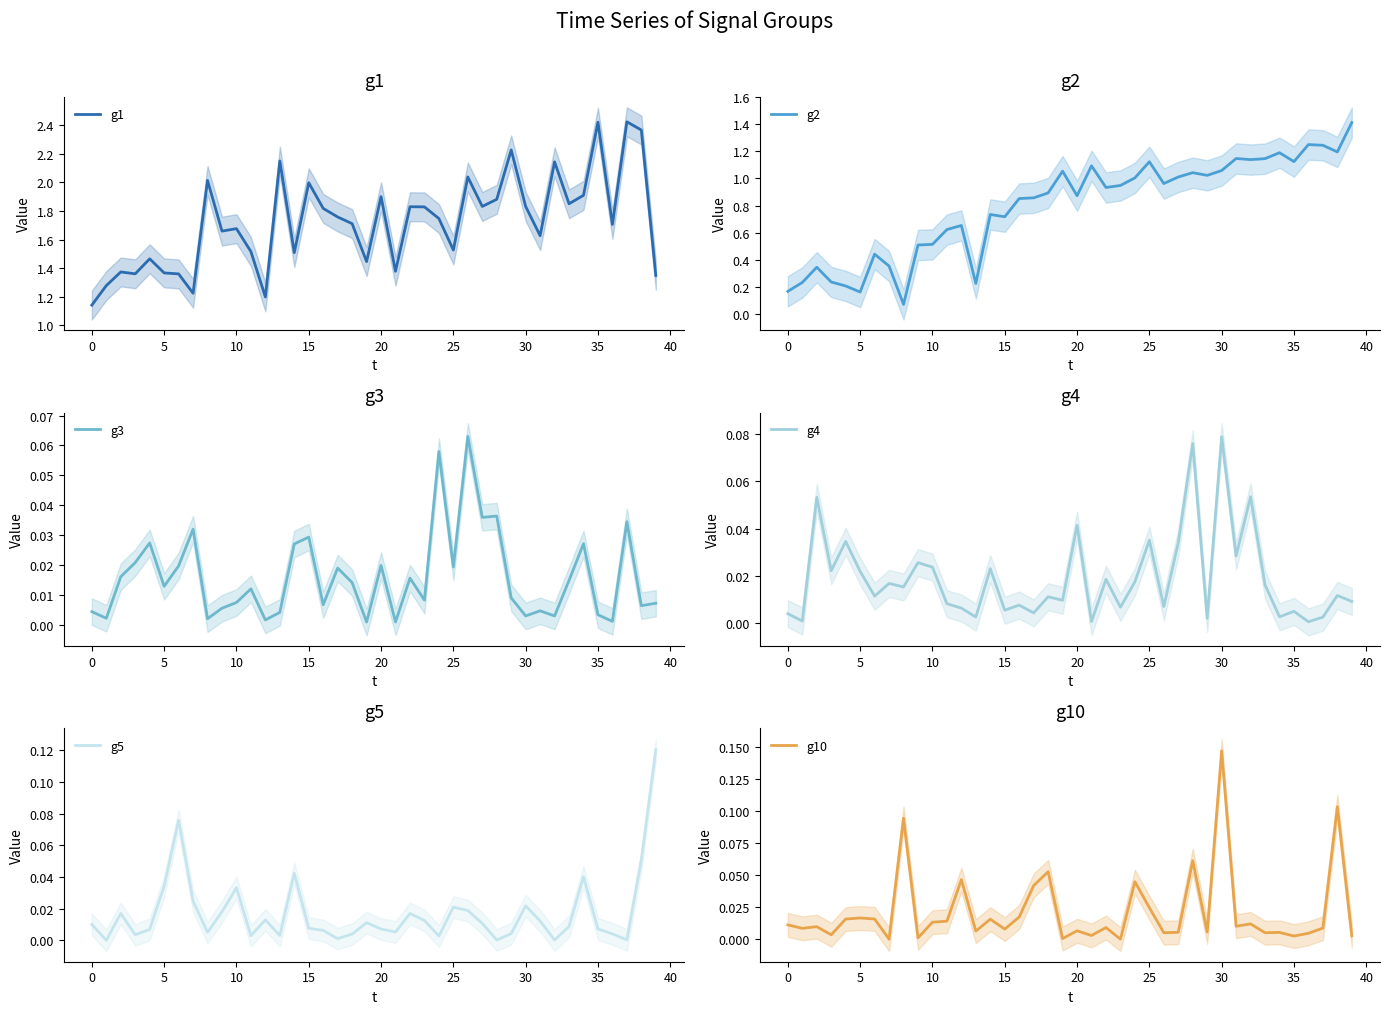

What is the difference between the maximum and minimum values in the g5 series?

0.1